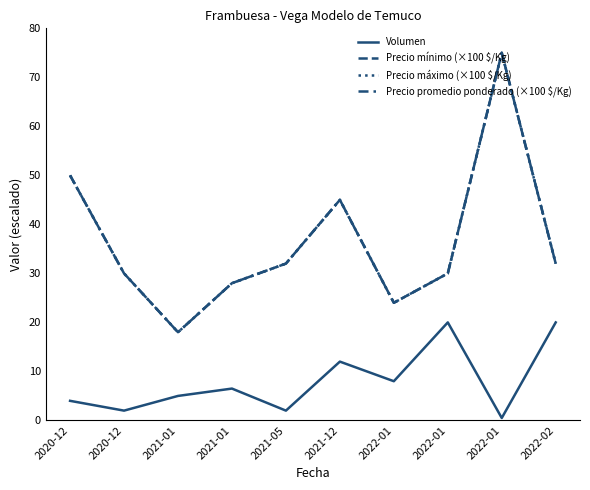

Does the chart have visible grid lines?

No